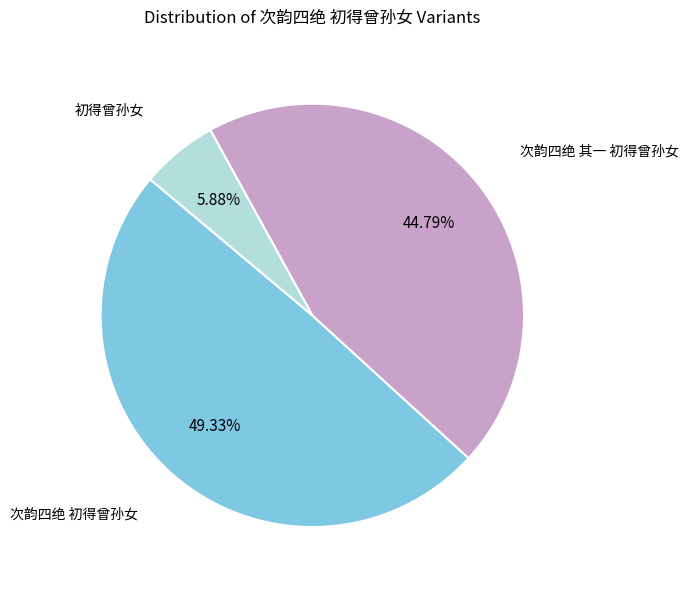

Does any single category account for the majority?

No